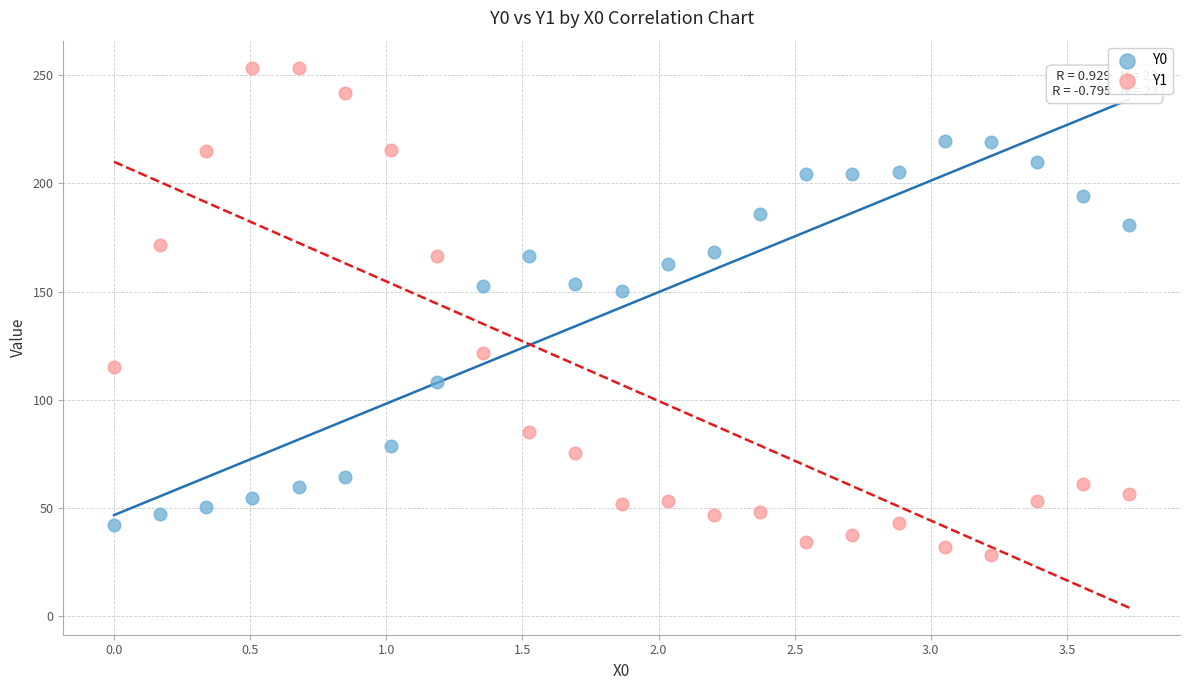

Which series contains the highest Y value?

Y1